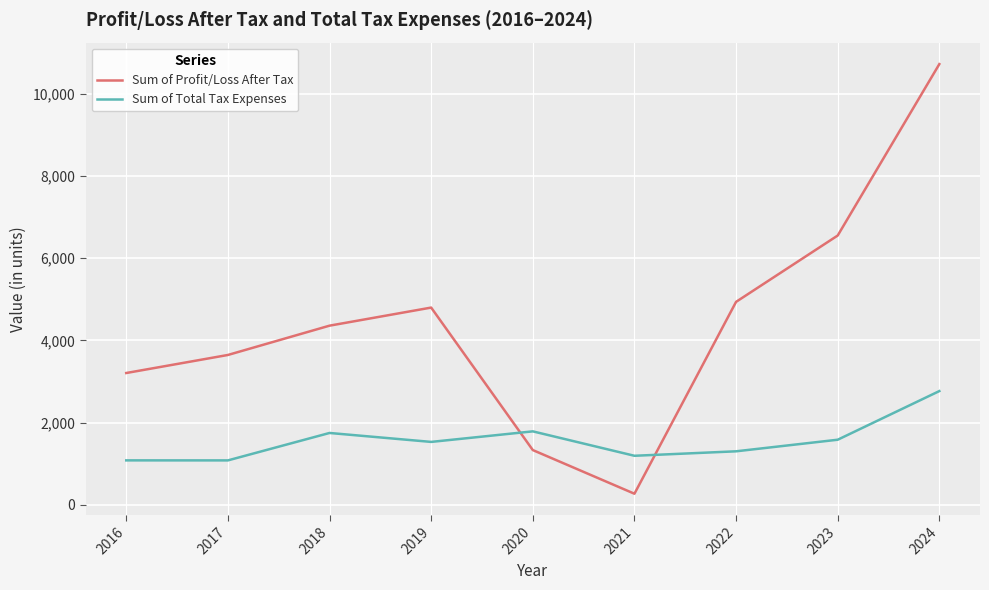

Where do Sum of Profit/Loss After Tax and Sum of Total Tax Expenses first cross each other?

2019 and 2020